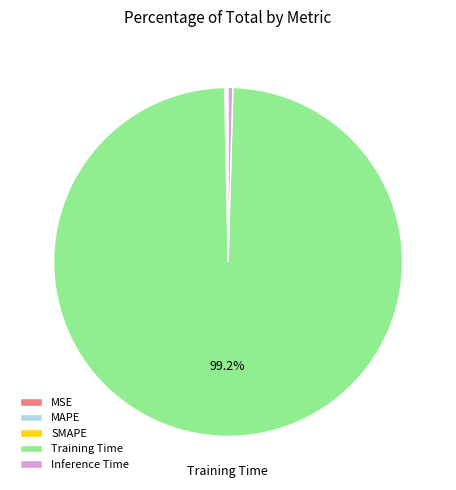

Which category has the biggest portion of the pie?

Training Time